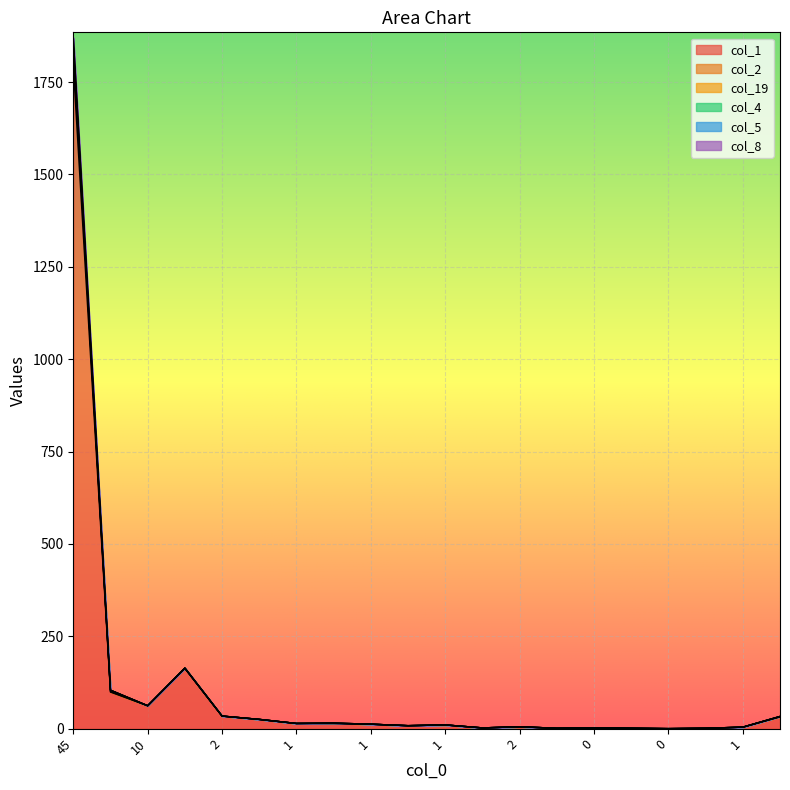

Where is the first local minimum for col_2?

10